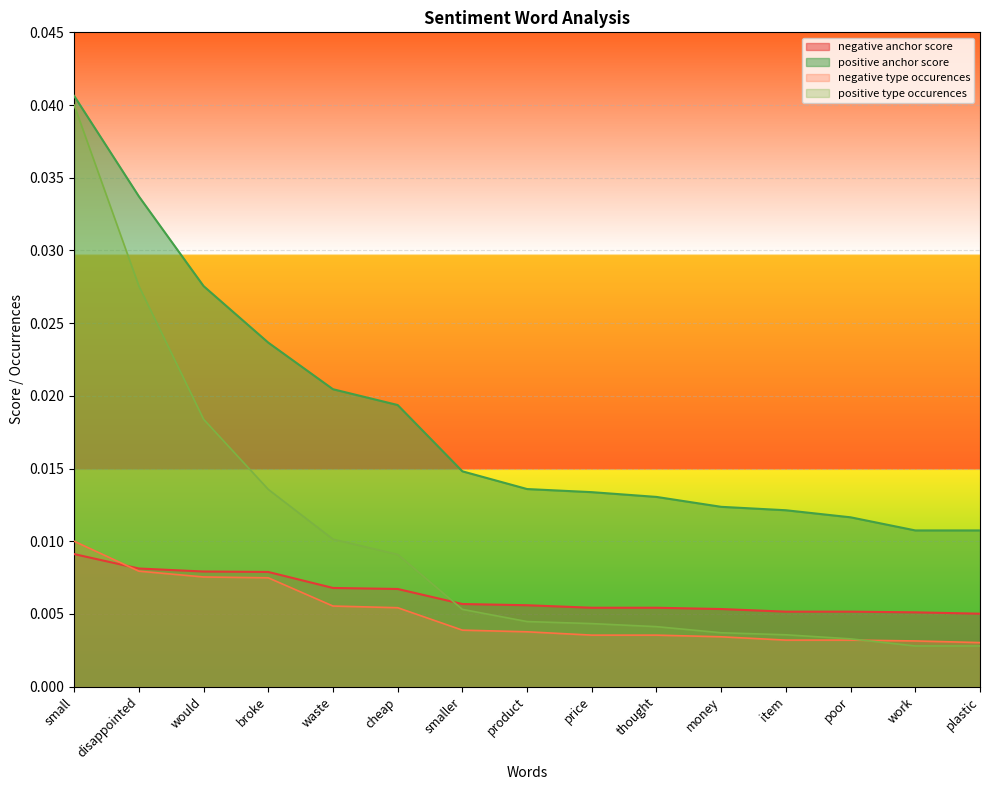

True or false: positive anchor score and positive type occurences cross at least once.

False